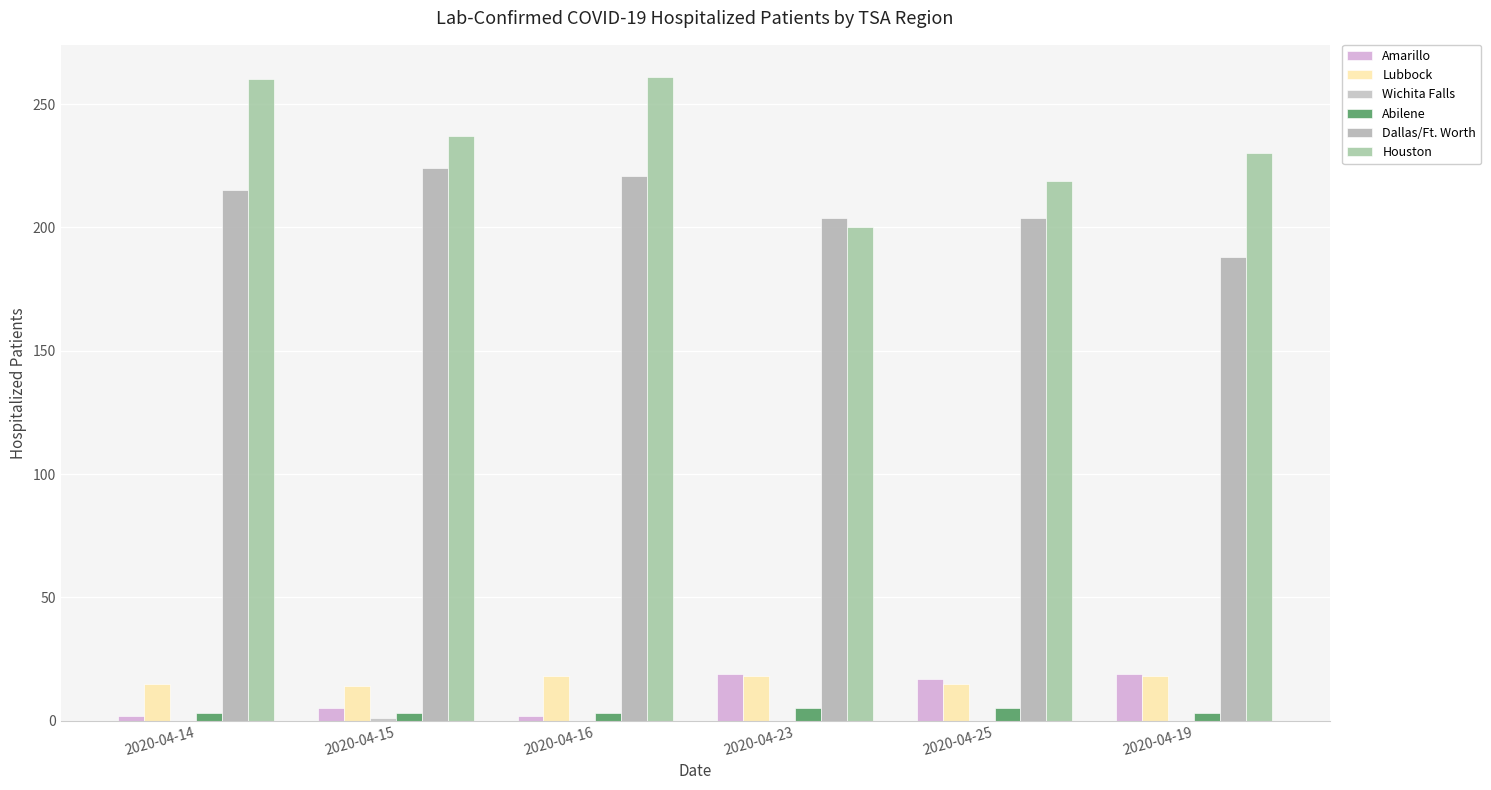

What is the difference between the highest and lowest values at 2020-04-15?

236